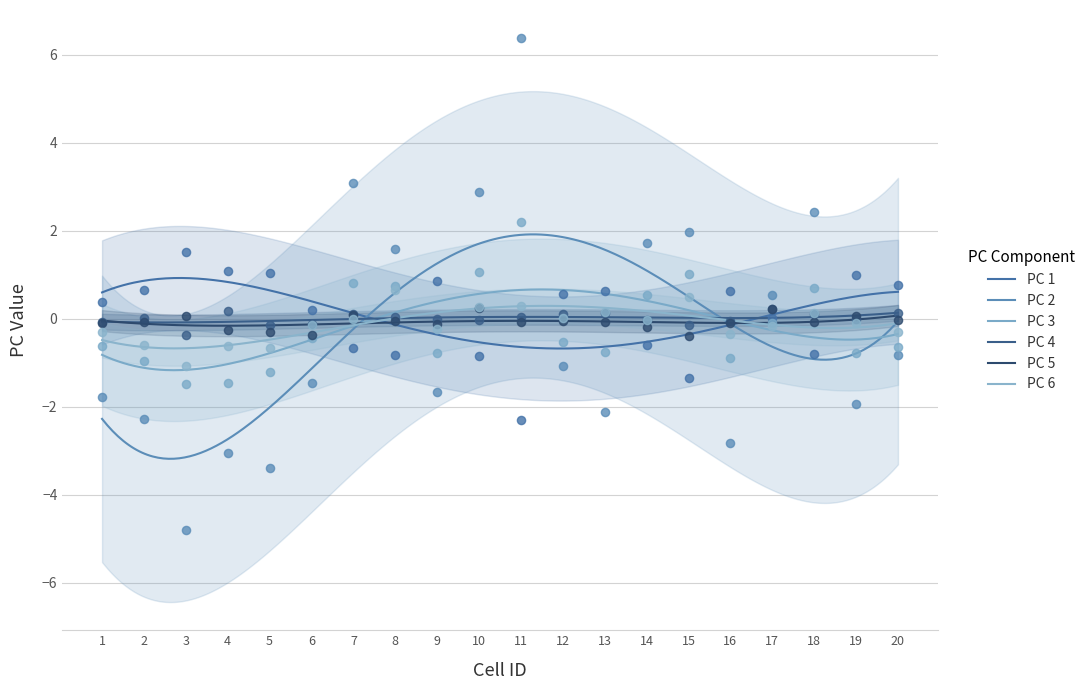

Is the value of PC 2 at 7 greater than the value of PC 4 at 1?

Yes